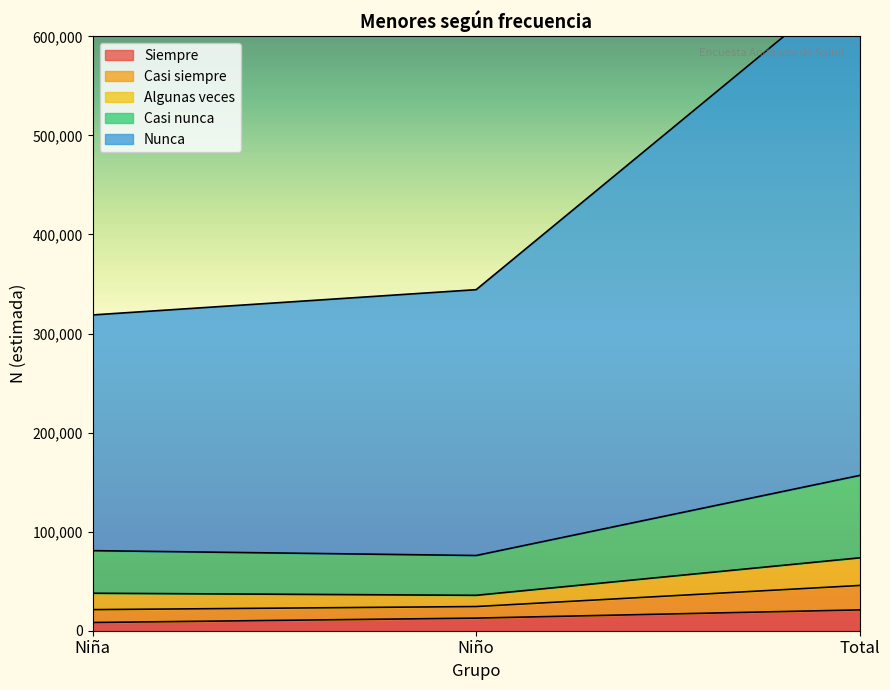

The value of Siempre at Total is 21016. True or false?

True